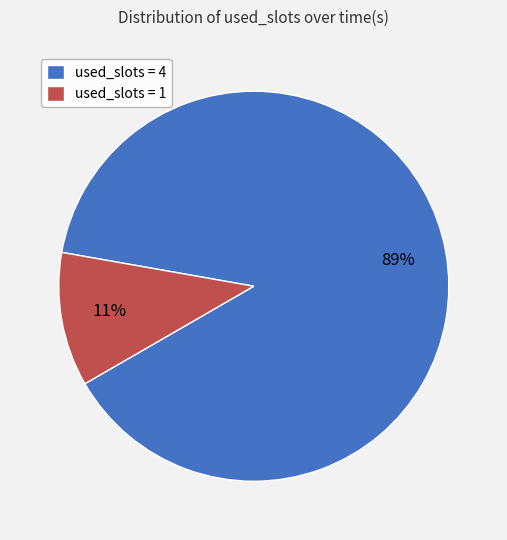

Is it true that used_slots = 1 is 11% of the pie?

True